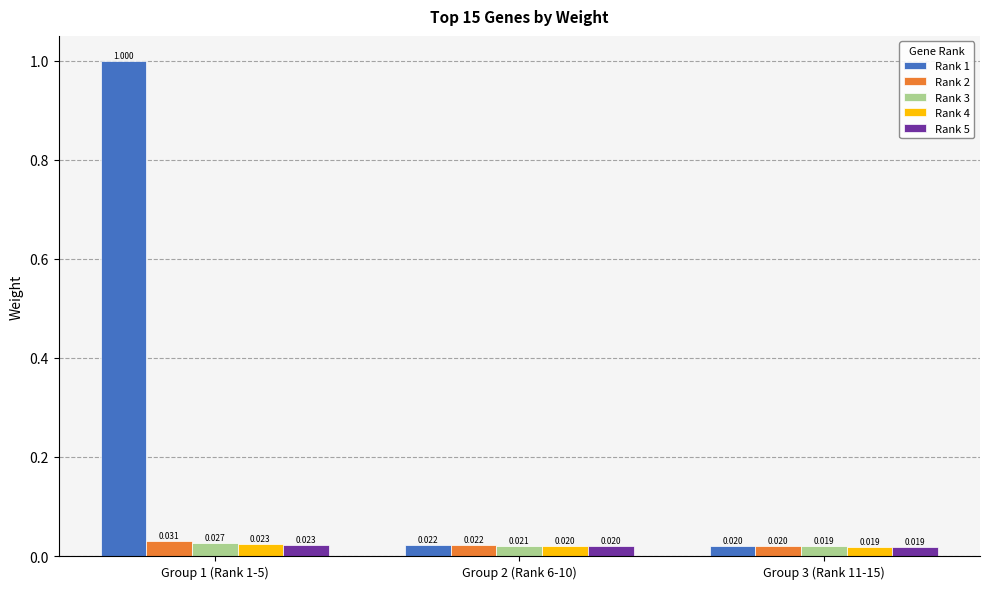

At which category is the sum across all series the highest?

Group 1 (Rank 1-5)